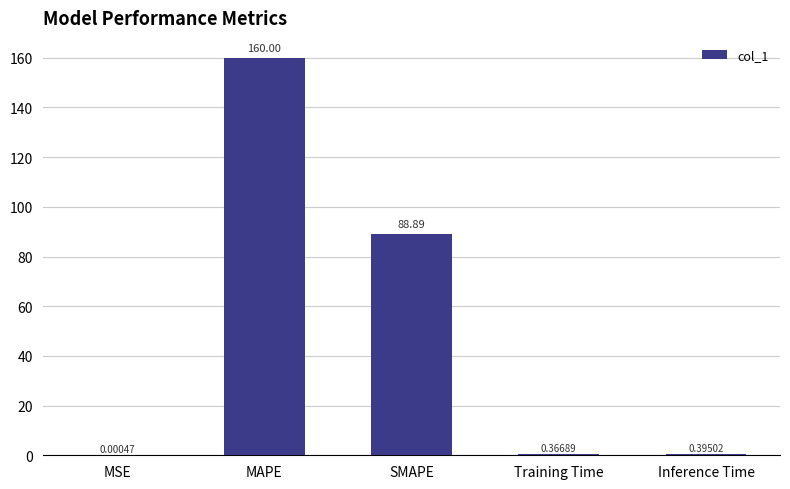

Approximately how many times larger is the value at SMAPE compared to MAPE?

0.6